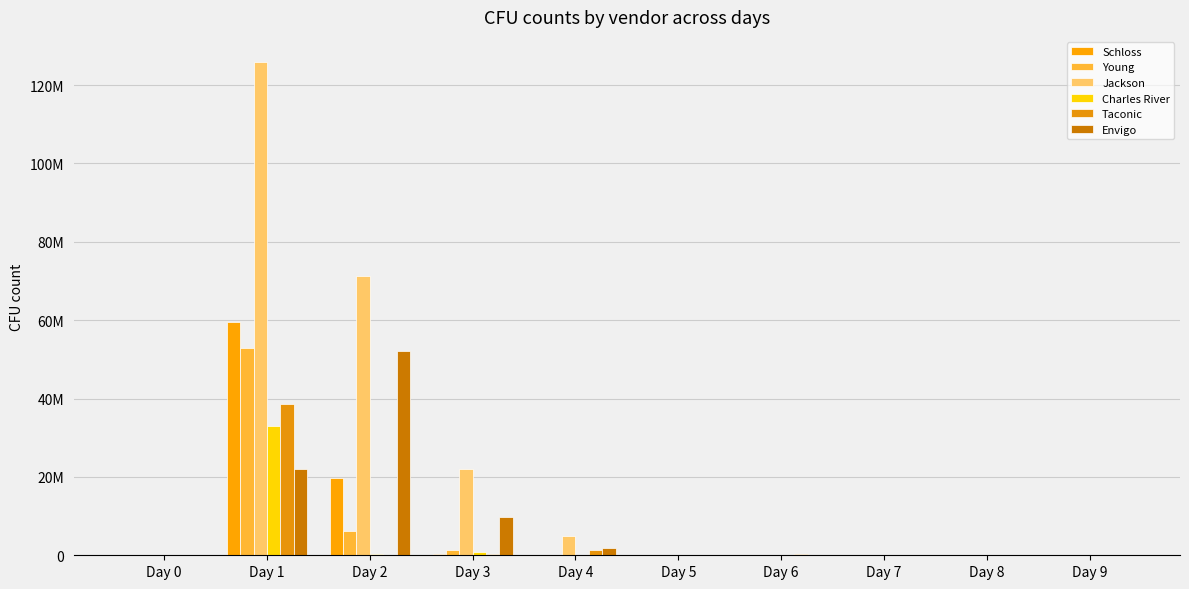

Does the chart contain stacked bars?

No